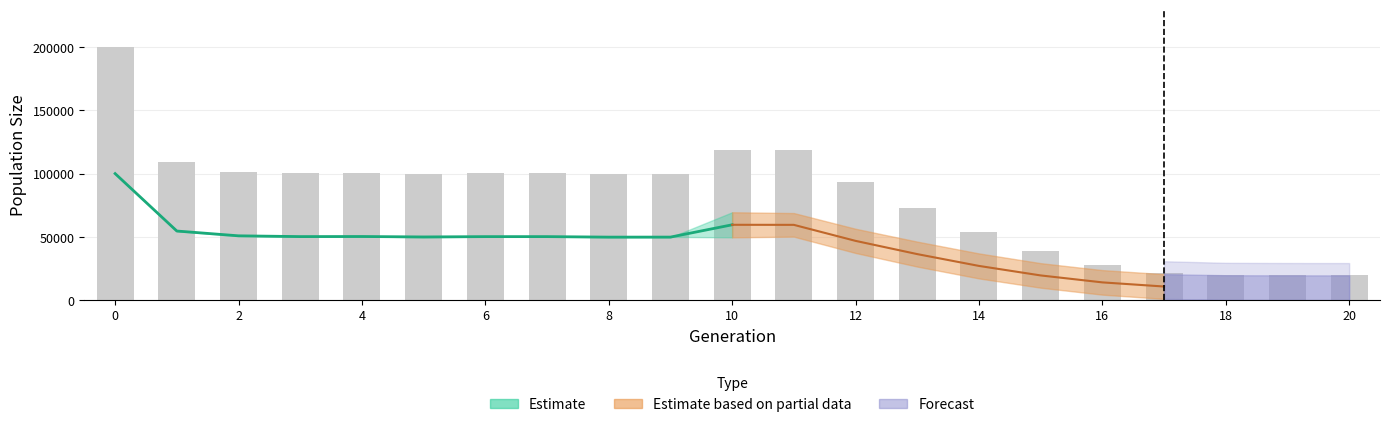

Does the chart contain any negative values?

No